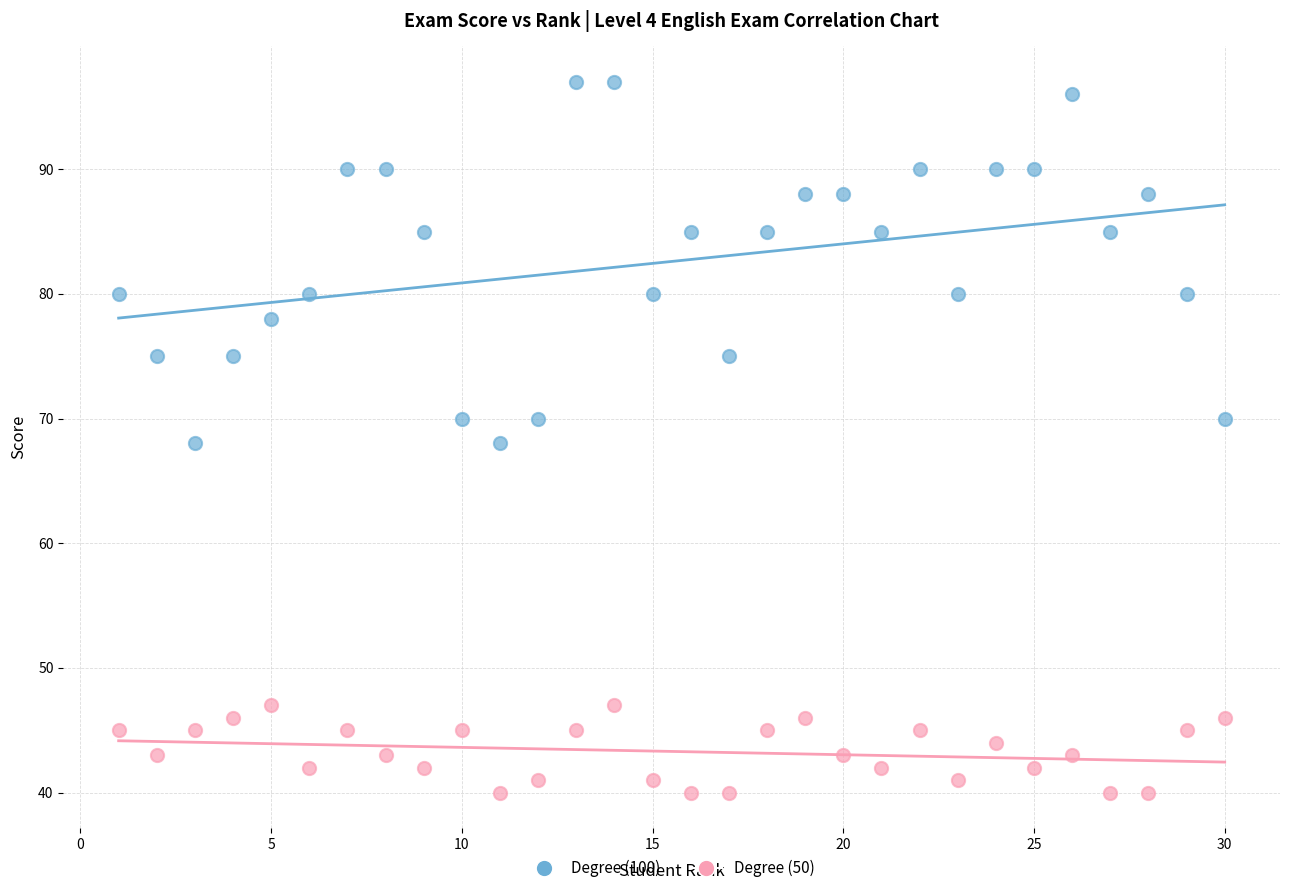

Which series has the widest spread of Y values?

Degree (100)